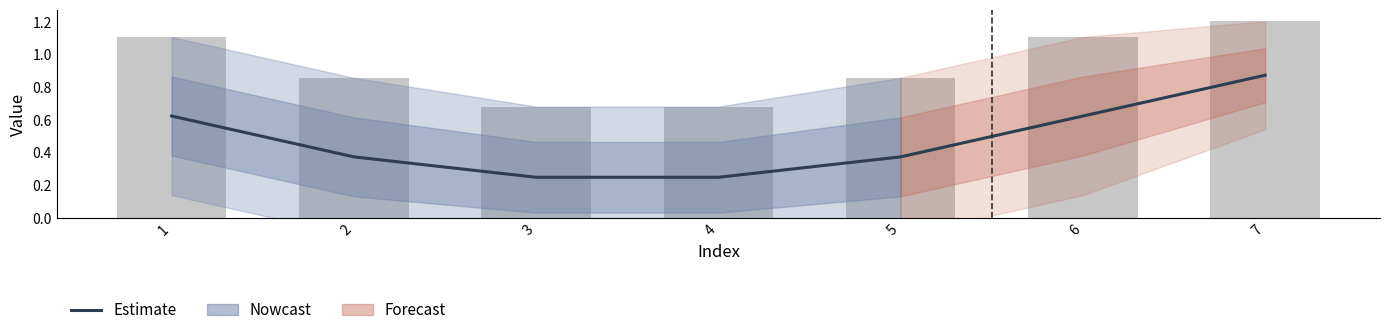

Where is the data nearest to the value 0?

3